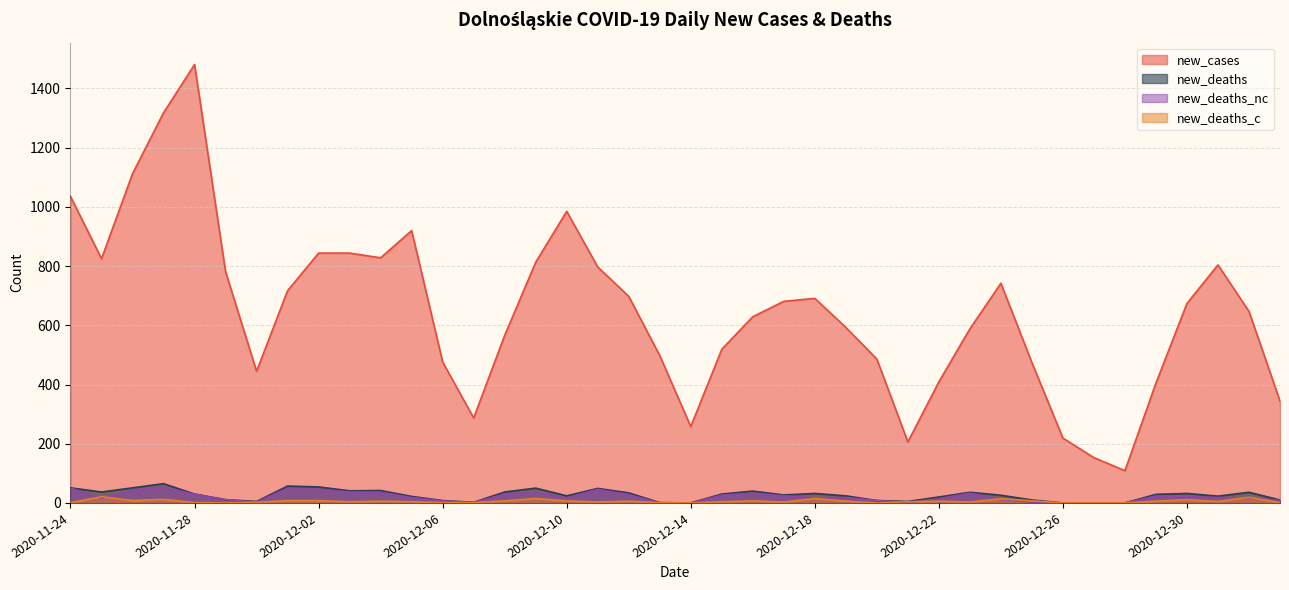

What is the label of the 35th point from the left?

2020-12-28